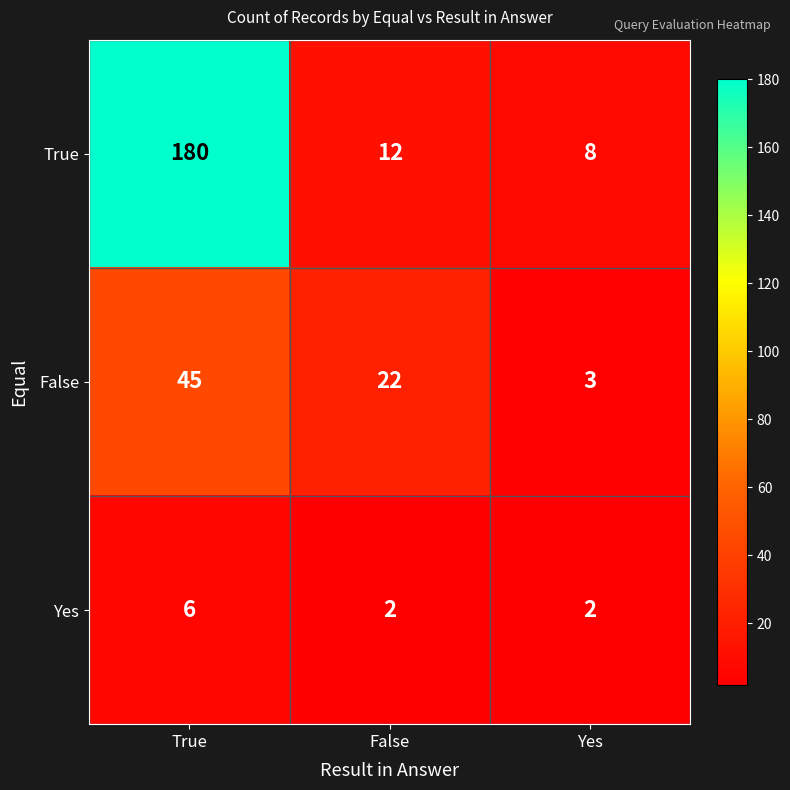

Reading left to right, list all the values displayed in this chart.

True: True=180	False=12	Yes=8
False: True=45	False=22	Yes=3
Yes: True=6	False=2	Yes=2